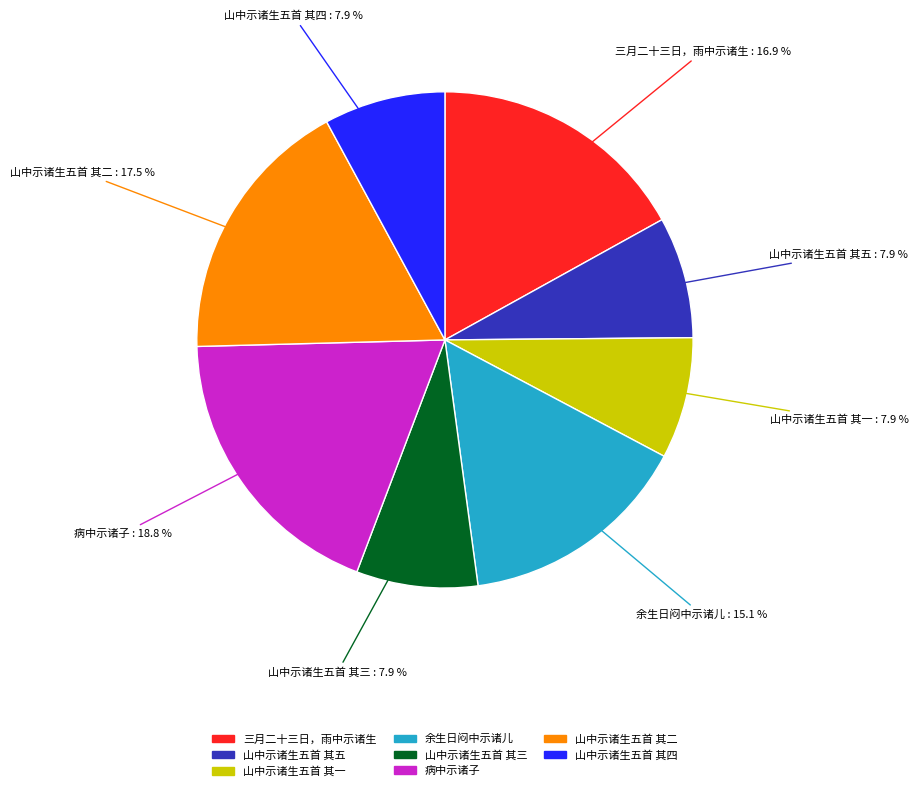

To the nearest percent, what is the difference between the 山中示诸生五首 其三 and 病中示诸子 slice percentages?

11%